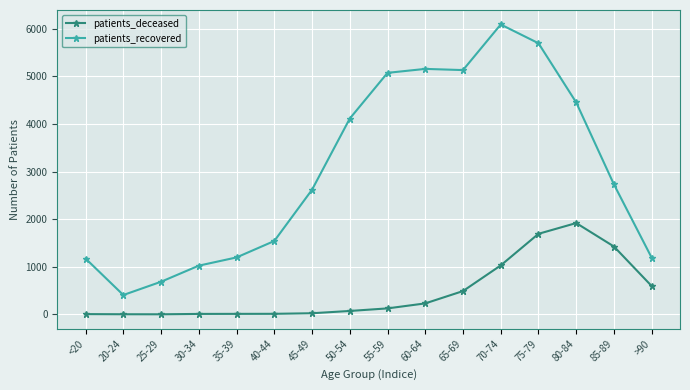

True or false: patients_deceased and patients_recovered cross at least once.

False